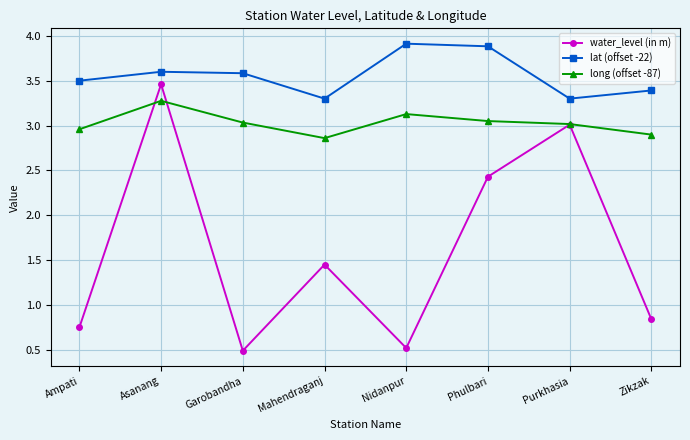

Where is the first local maximum for long (offset -87)?

Asanang